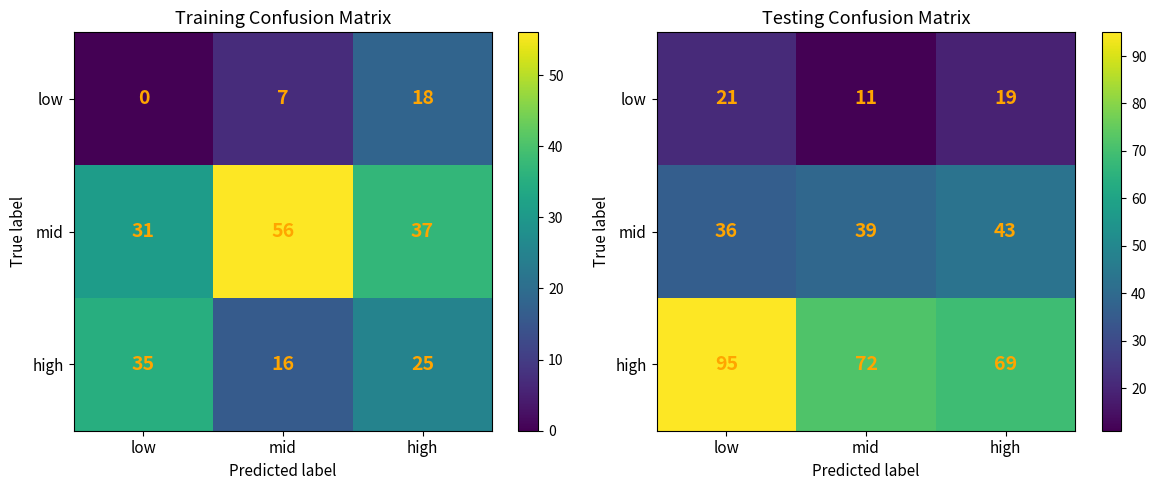

The high series shows 72 at mid. True or false?

True